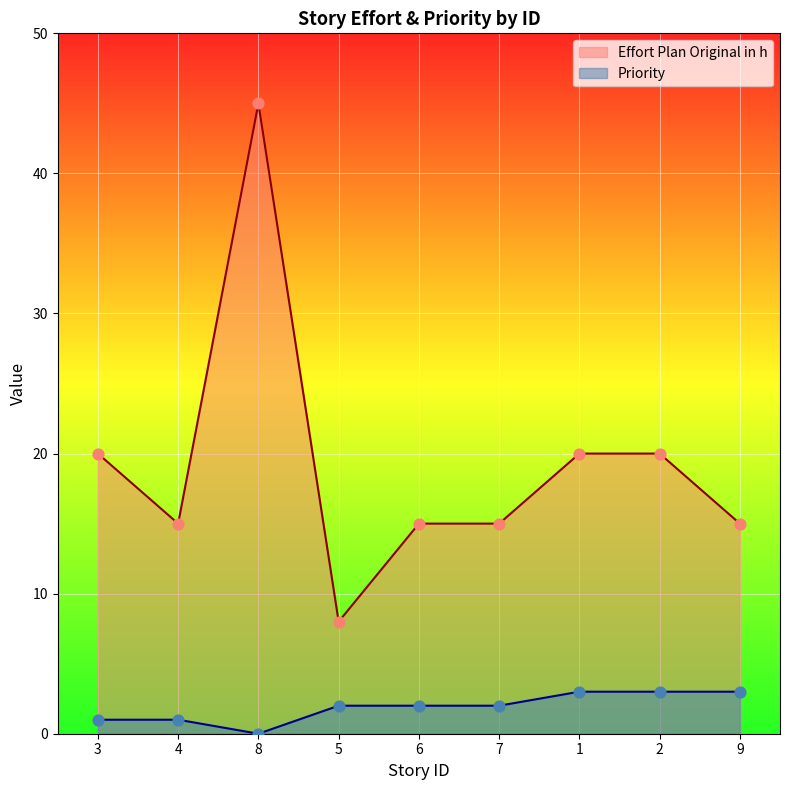

At which category is the sum across all series the highest?

8